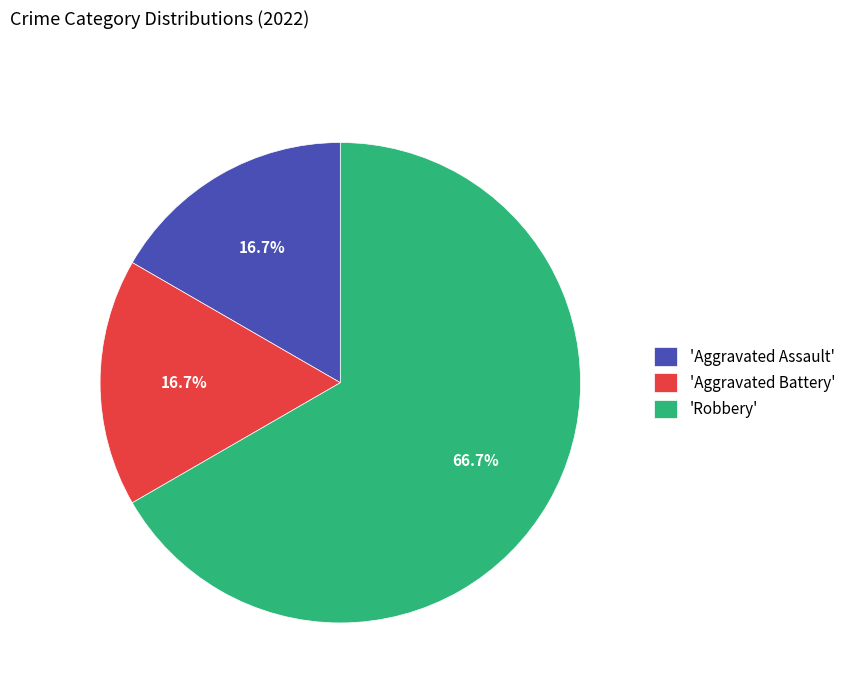

Which slice is the largest?

'Robbery'